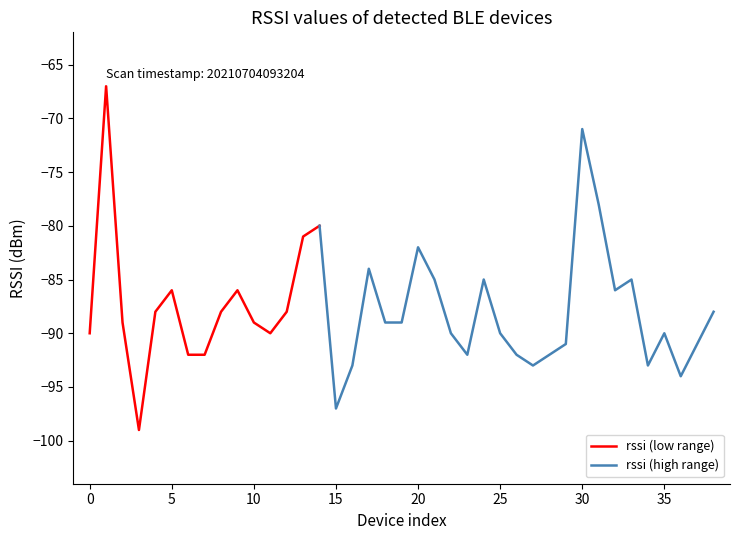

Reading left to right, extract all data points from this chart.

0=-90	1=-67	2=-89	3=-99	4=-88	5=-86	6=-92	7=-92	8=-88	9=-86	10=-89	11=-90	12=-88	13=-81	14=-80	15=-97	16=-93	17=-84	18=-89	19=-89	20=-82	21=-85	22=-90	23=-92	24=-85	25=-90	26=-92	27=-93	28=-92	29=-91	30=-71	31=-78	32=-86	33=-85	34=-93	35=-90	36=-94	37=-91	38=-88